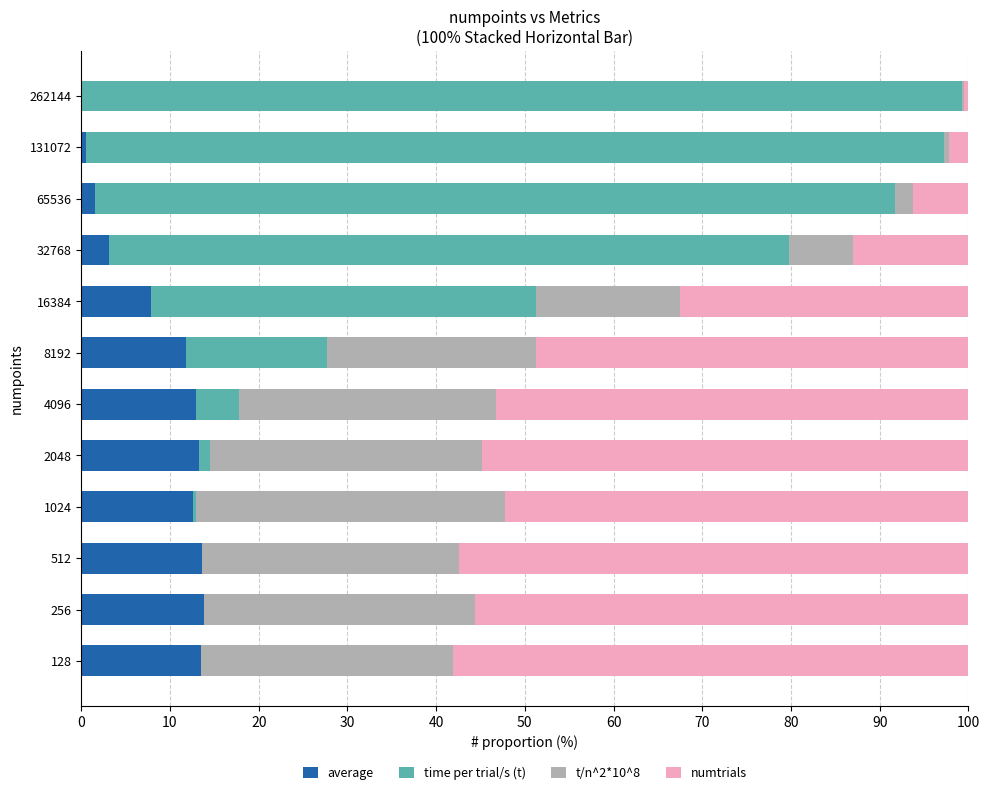

What are all the series names shown in the legend?

average, time per trial/s (t), t/n^2*10^8, numtrials